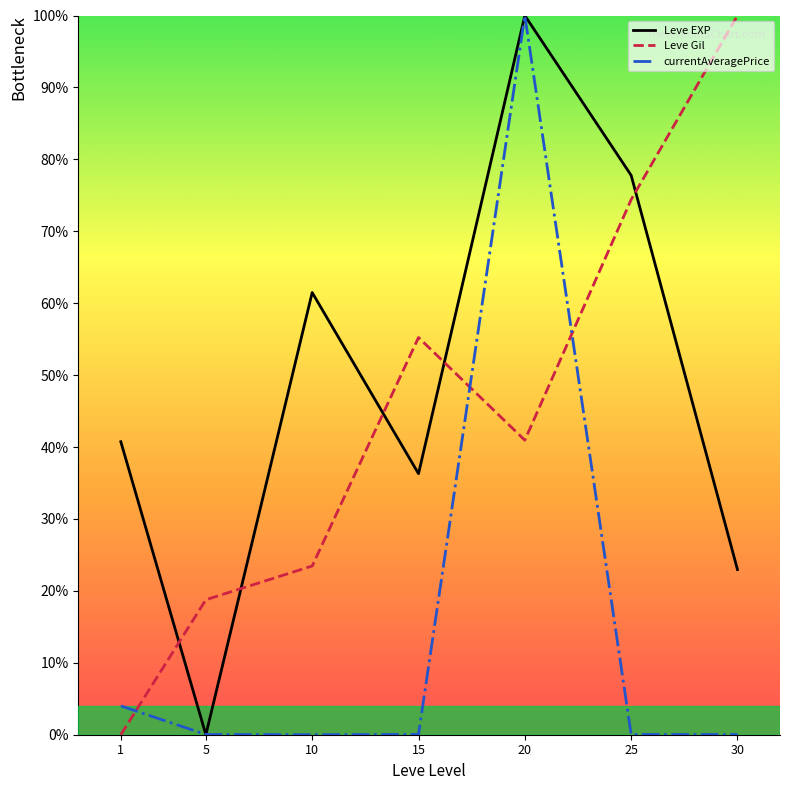

How many distinct data groups are displayed?

3